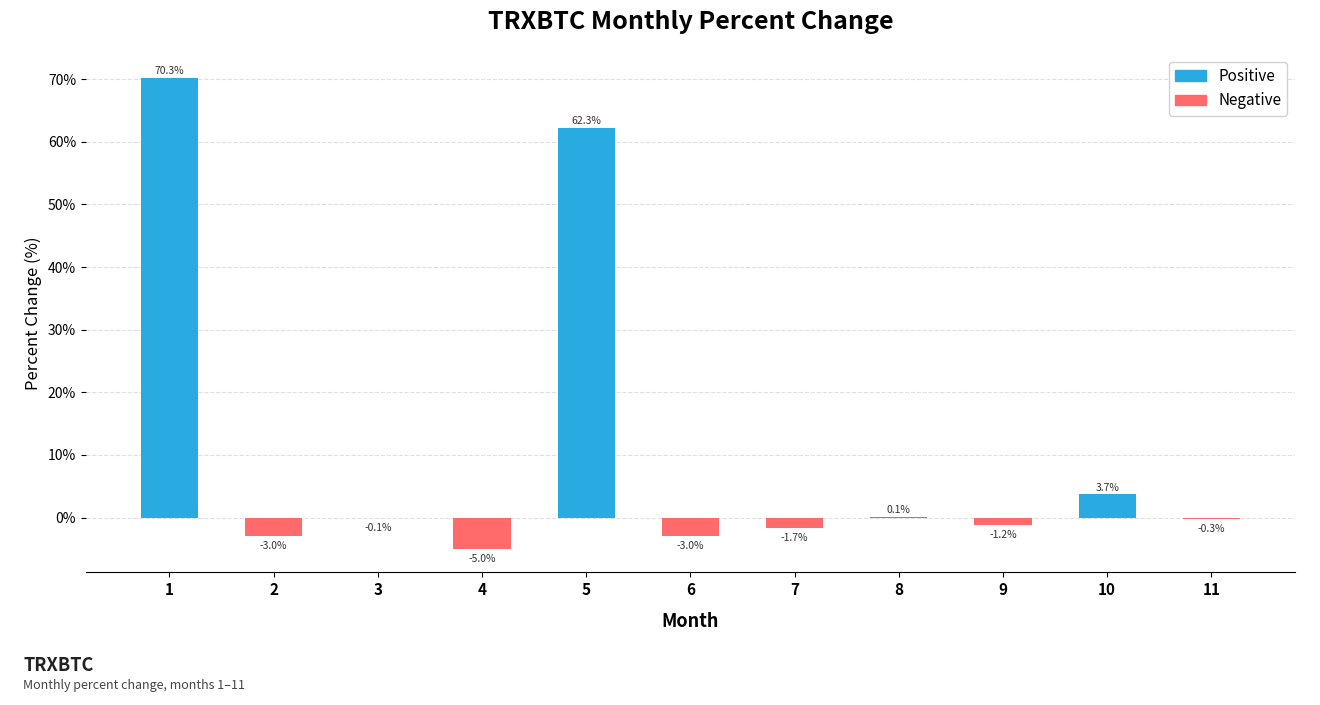

Which has a higher value, 6 or 11?

11